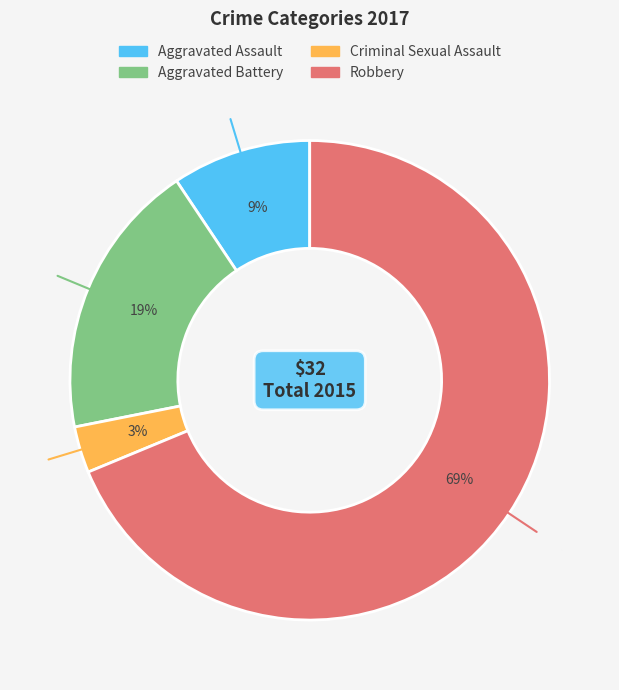

What is the majority slice?

Robbery